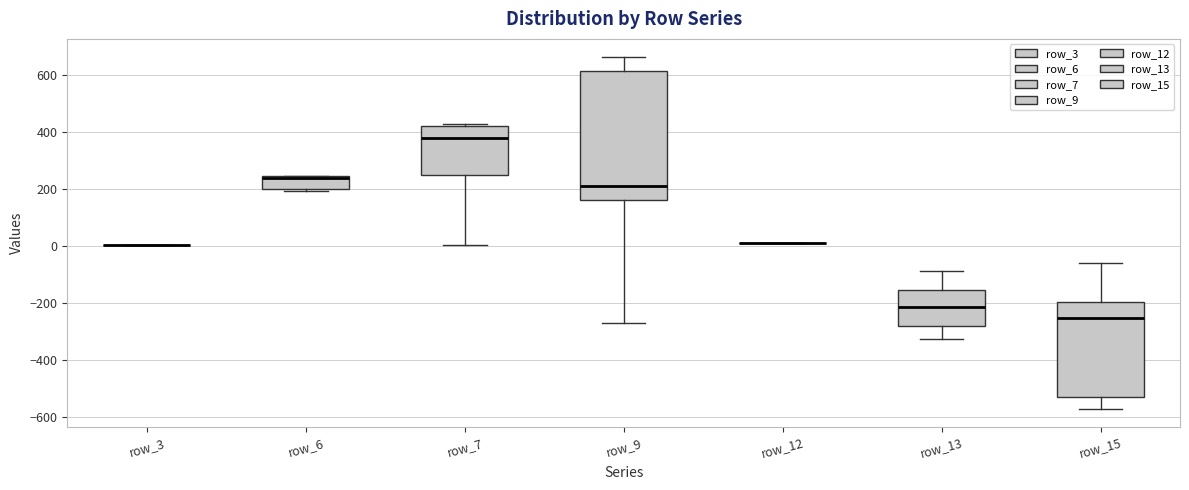

Where is the lower edge of the box for row_15 on the y-axis? The values are not printed on the chart, so give them approximately, as read against the axis.

-520